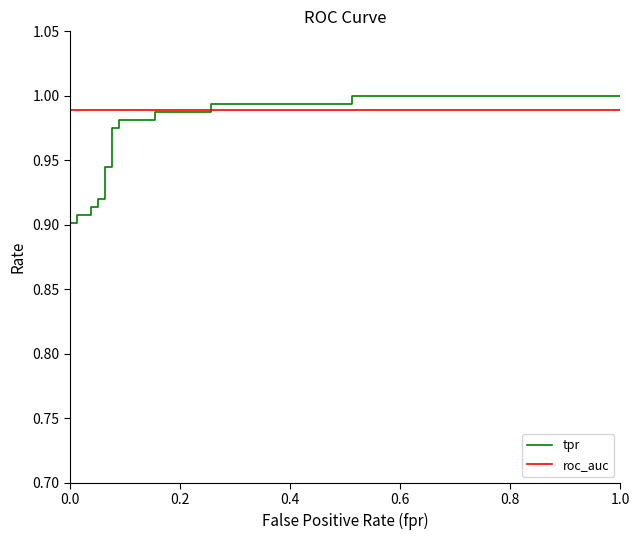

What is the greatest value displayed?

1.0